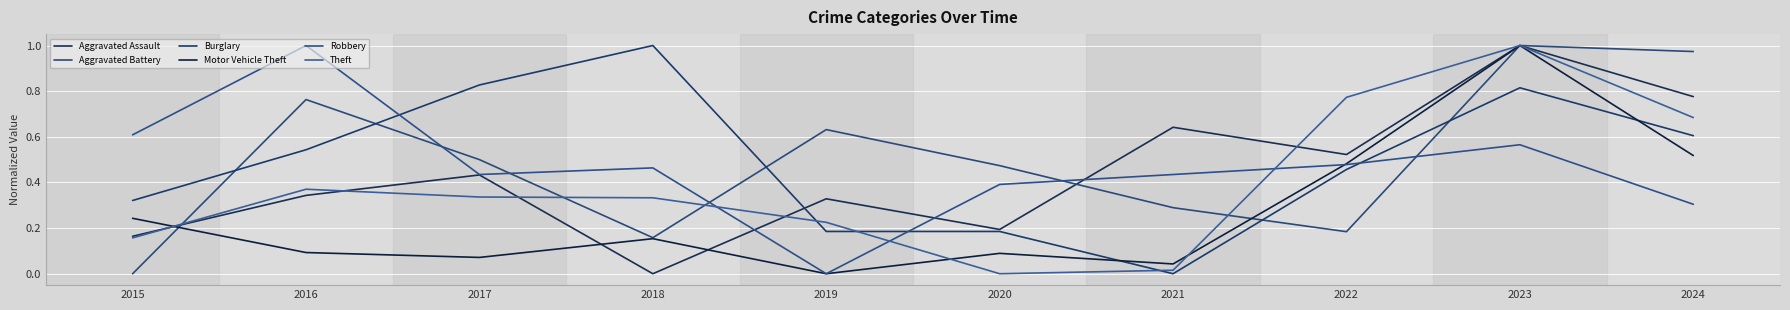

Which series has the largest range (max minus min)?

Aggravated Assault